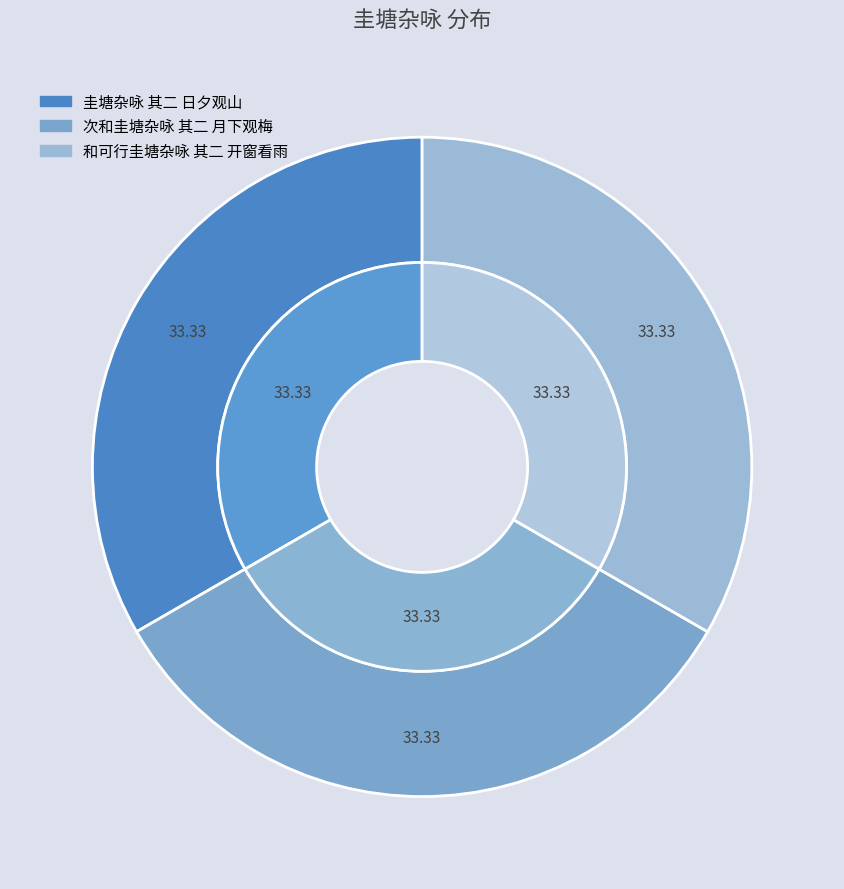

How many segments does this pie chart have?

3